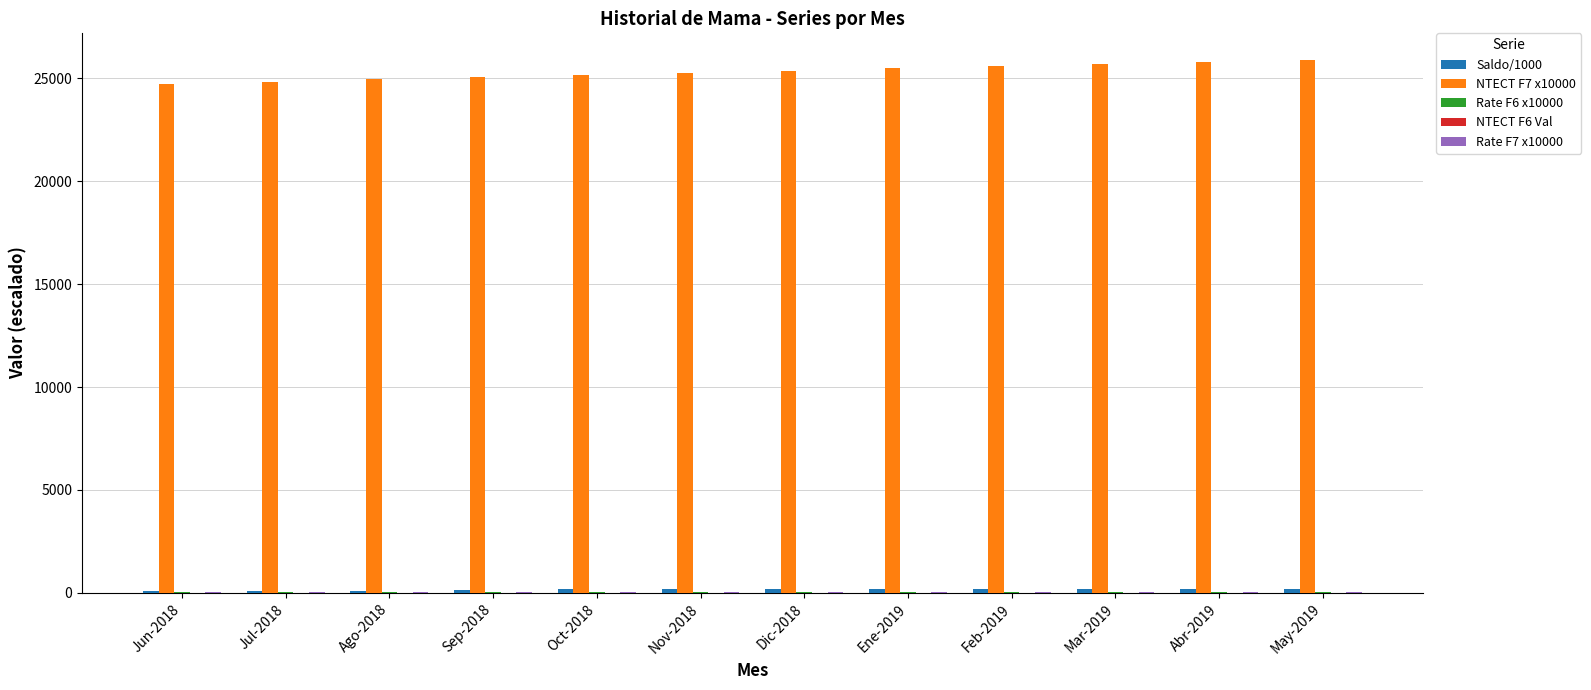

Which series has the largest total across all categories?

NTECT F7 x10000